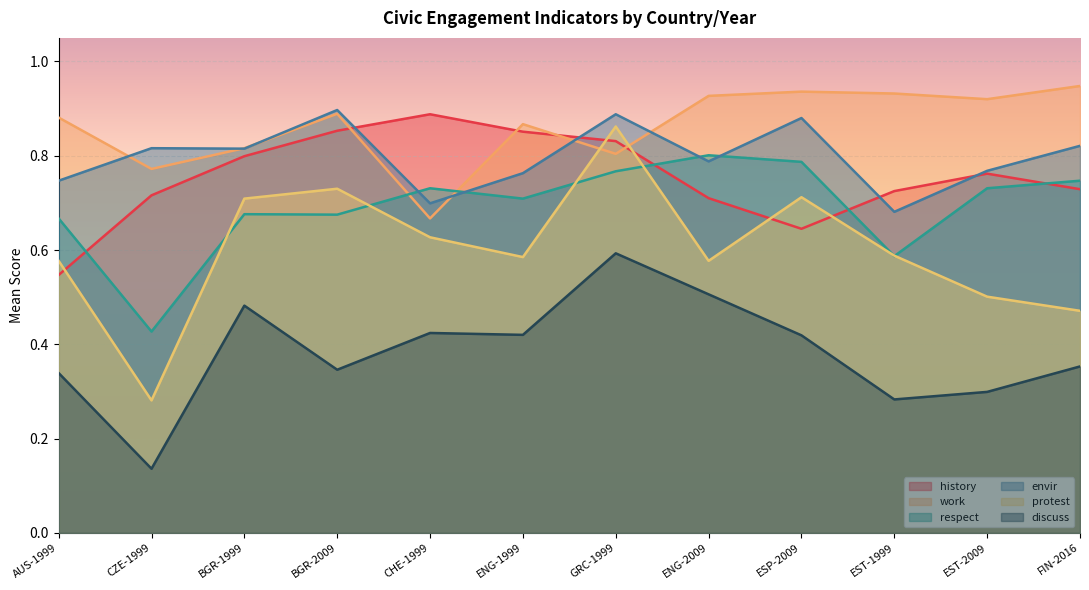

At how many categories does at least one series exceed 0?

12